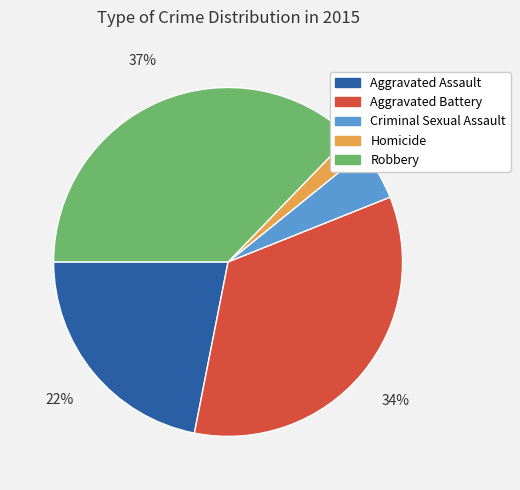

Is the sum of Aggravated Assault and Robbery greater than half?

Yes